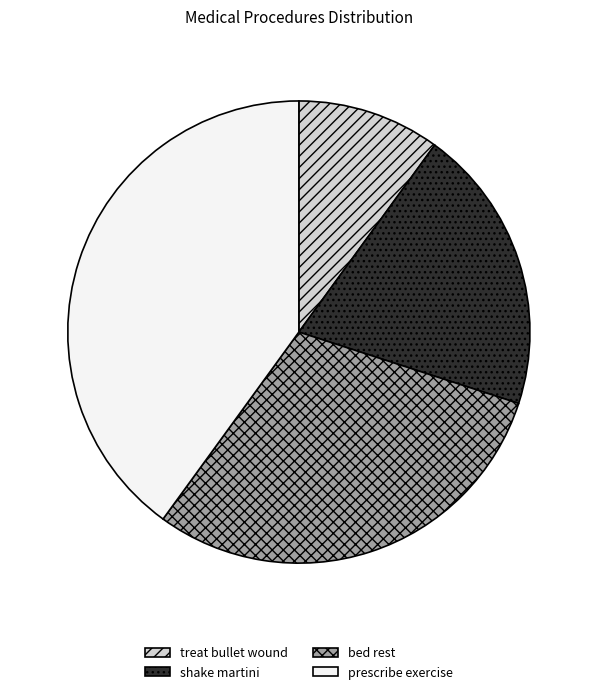

Is the sum of prescribe exercise and bed rest greater than half?

Yes